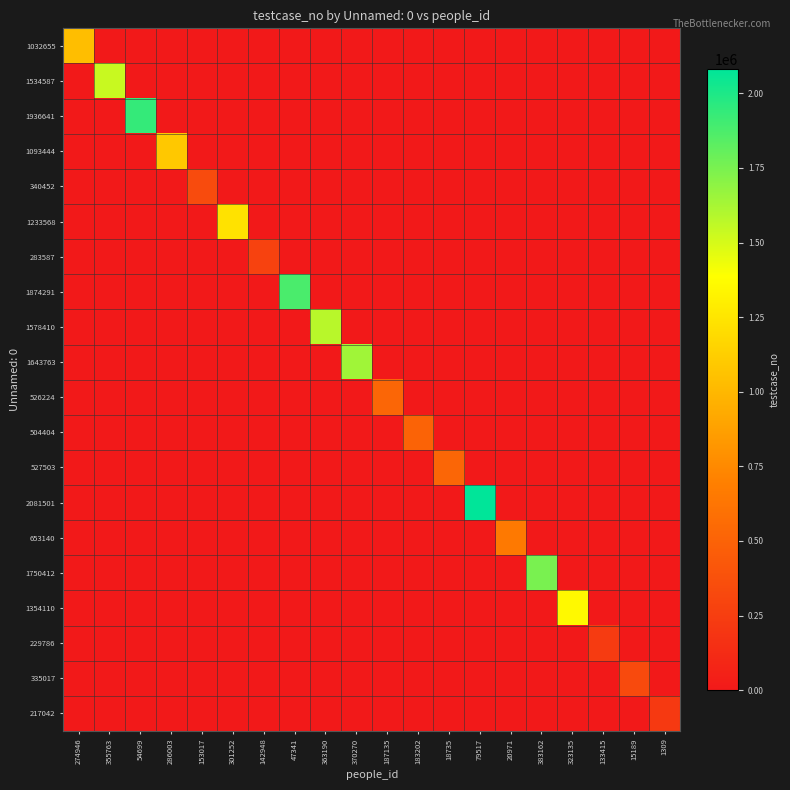

What is the maximum value shown in the chart?

2081502